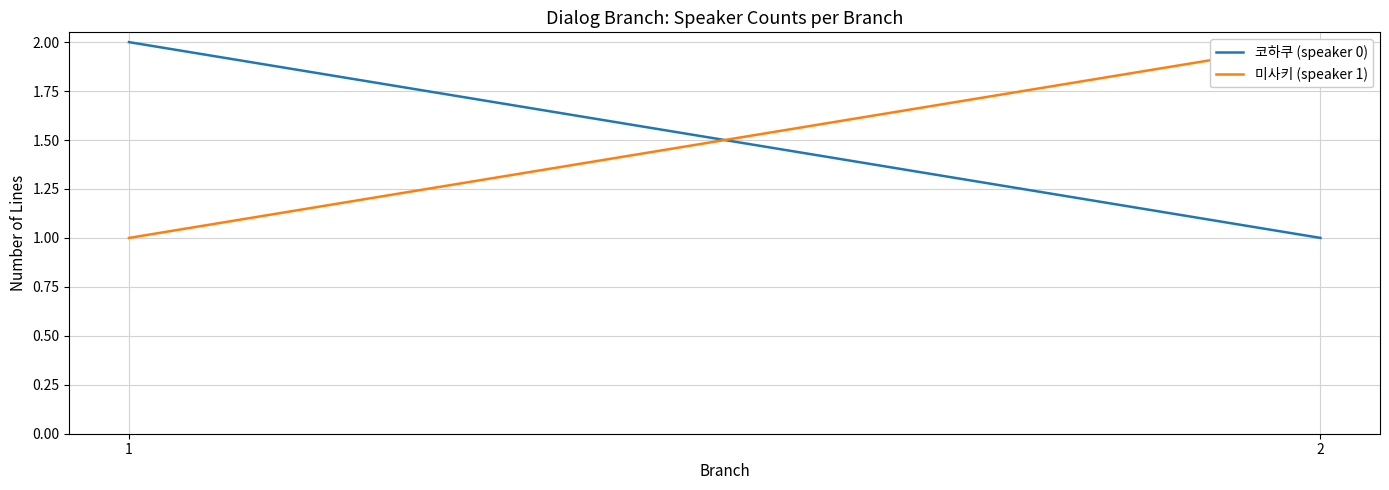

Reading right to left, transcribe all the data shown in this chart.

코하쿠 (speaker 0): 2=1	1=2
미사키 (speaker 1): 2=2	1=1